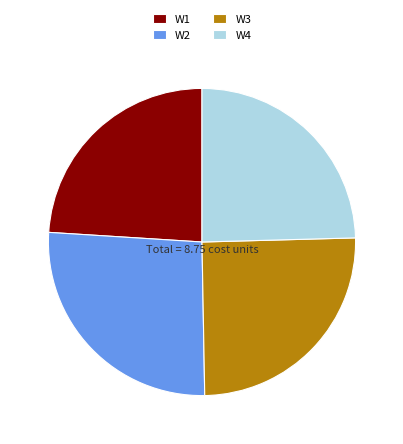

Does W2 represent more than half of the total?

No